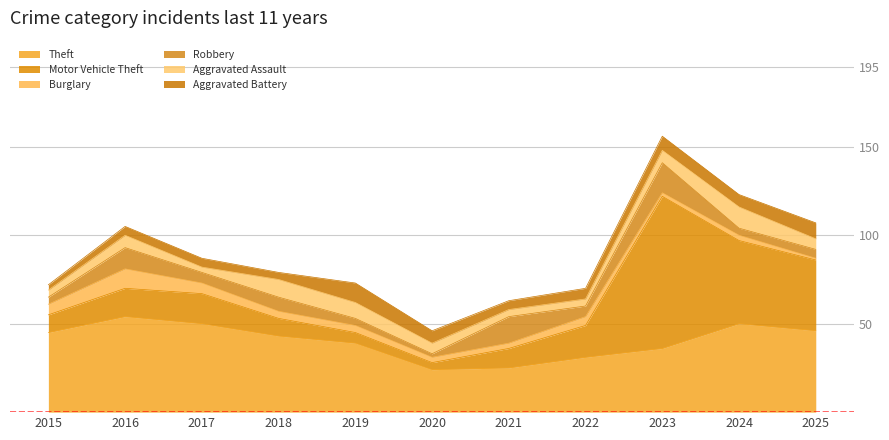

Reading left to right, list all the values displayed in this chart.

Theft: 45	54	50	43	39	24	25	31	36	50	46
Motor Vehicle Theft: 10	16	17	10	6	4	11	18	86	47	40
Burglary: 6	11	6	4	4	3	3	5	2	3	1
Robbery: 4	12	6	8	4	2	15	6	17	4	5
Aggravated Assault: 4	7	3	10	9	6	4	4	7	12	6
Aggravated Battery: 3	5	5	4	11	7	5	6	8	7	9